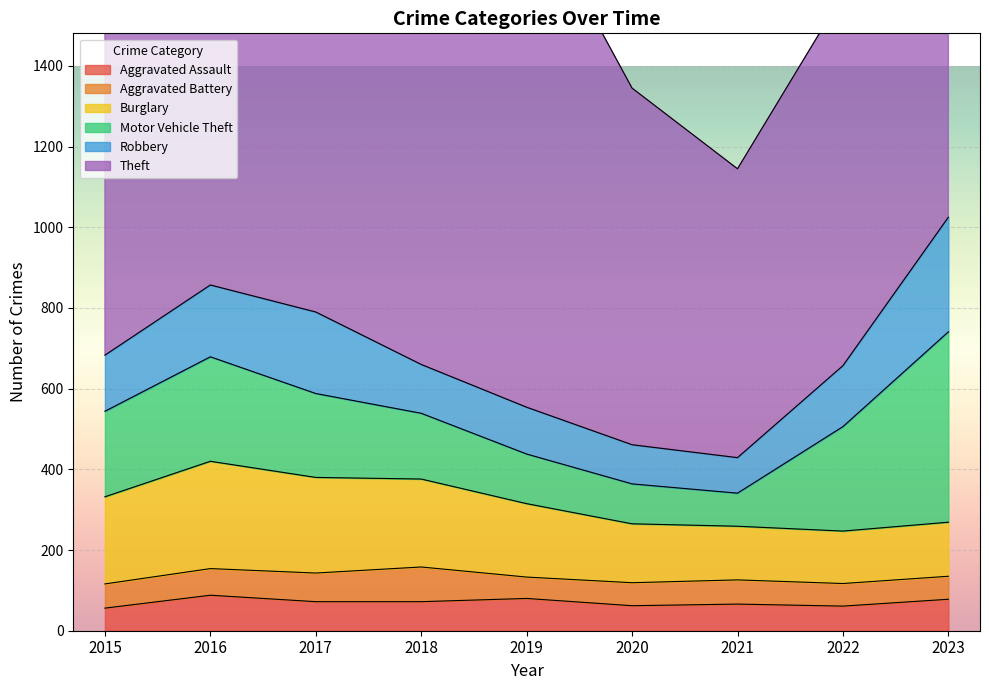

Where does the Theft series first go above 1151?

2017